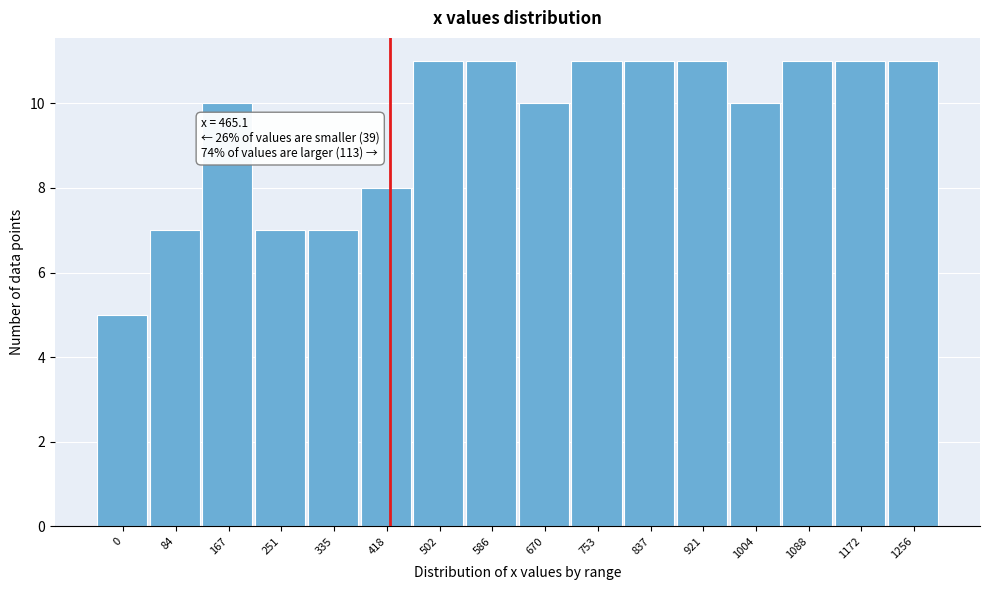

Reading left to right, transcribe all the data shown in this chart.

0=5	84=7	167=10	251=7	335=7	418=8	502=11	586=11	670=10	753=11	837=11	921=11	1004=10	1088=11	1172=11	1256=11